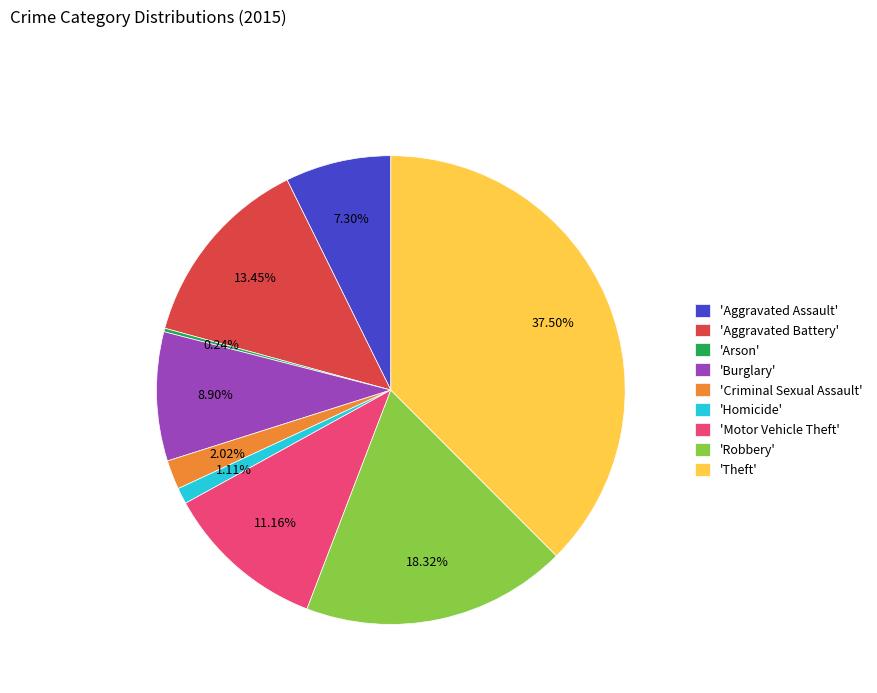

Does 'Aggravated Assault' represent more than half of the total?

No